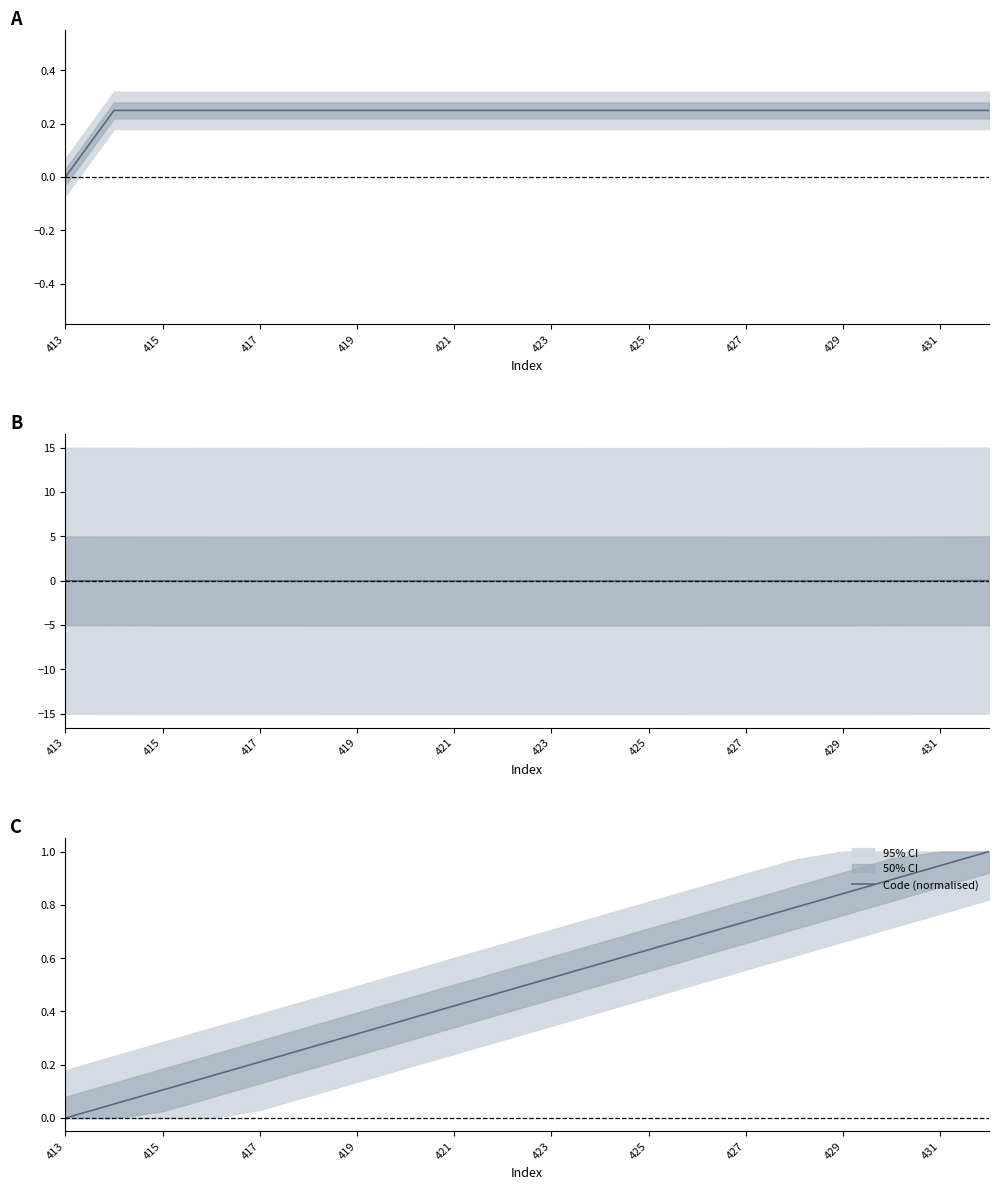

True or false: Code (diff) and Code (cumsum) cross at least once.

False